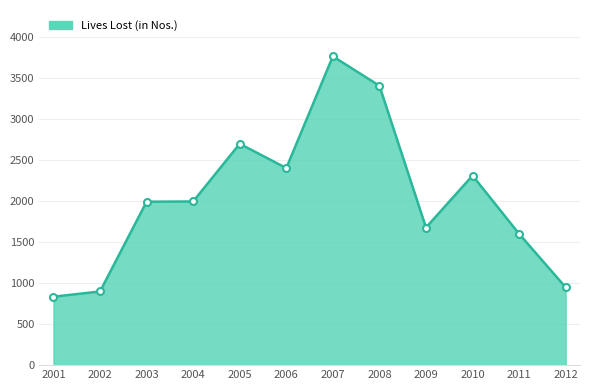

True or false: the data shows 349 at 2011.

False